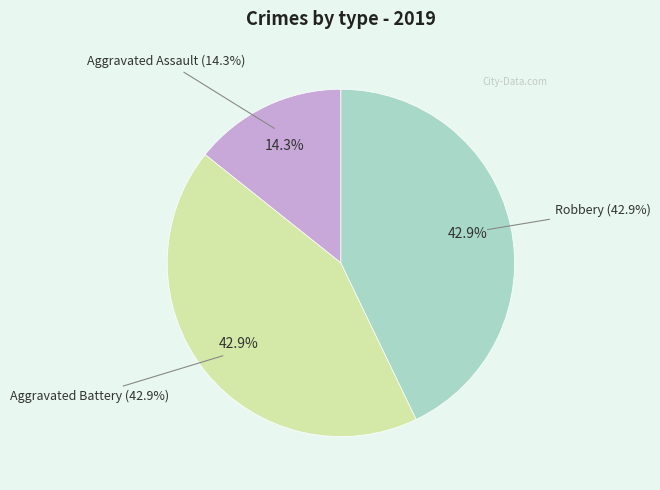

The Robbery slice represents 43% of the pie. True or false?

True